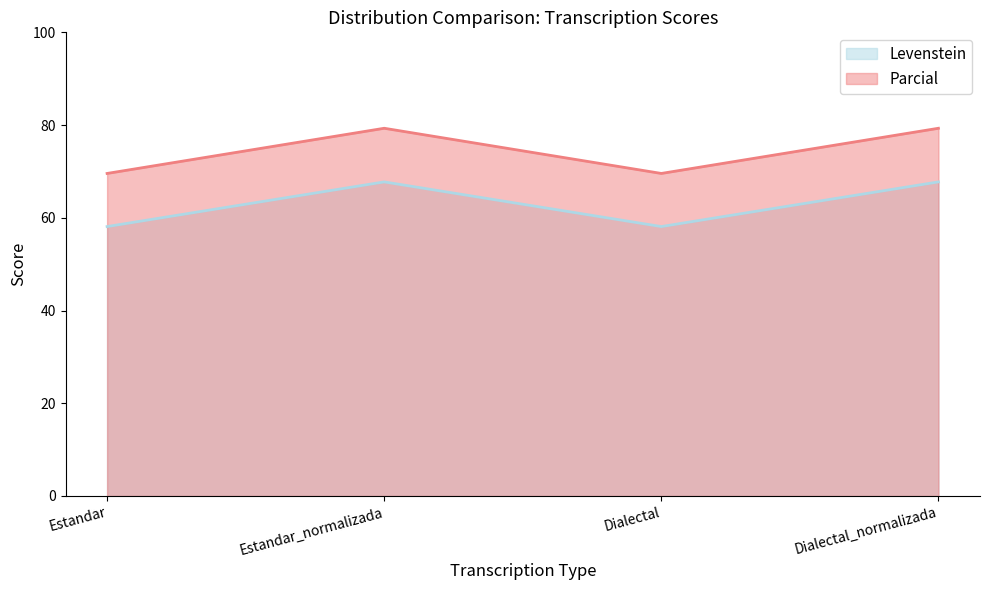

Which category has the lowest value across all series?

Estandar